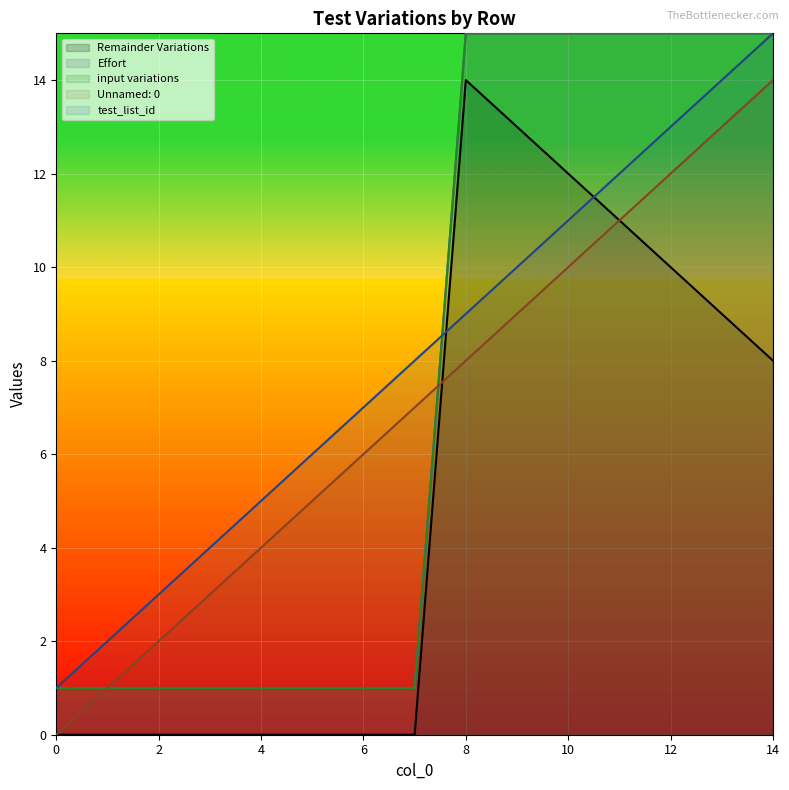

What is the value of the Remainder Variations point at the 12th from the left?

11